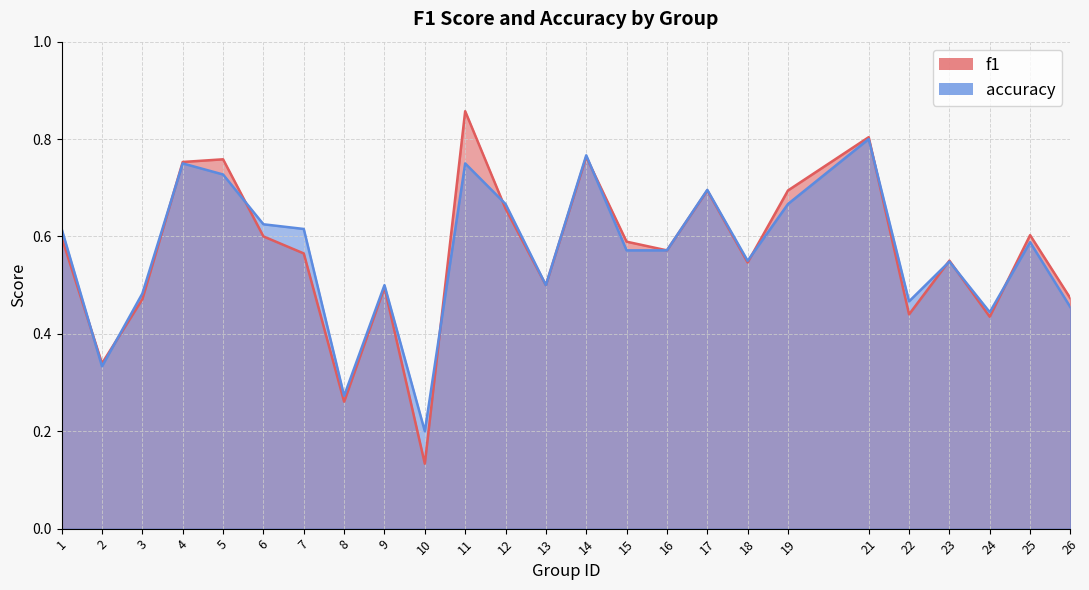

How many distinct data groups are displayed?

2